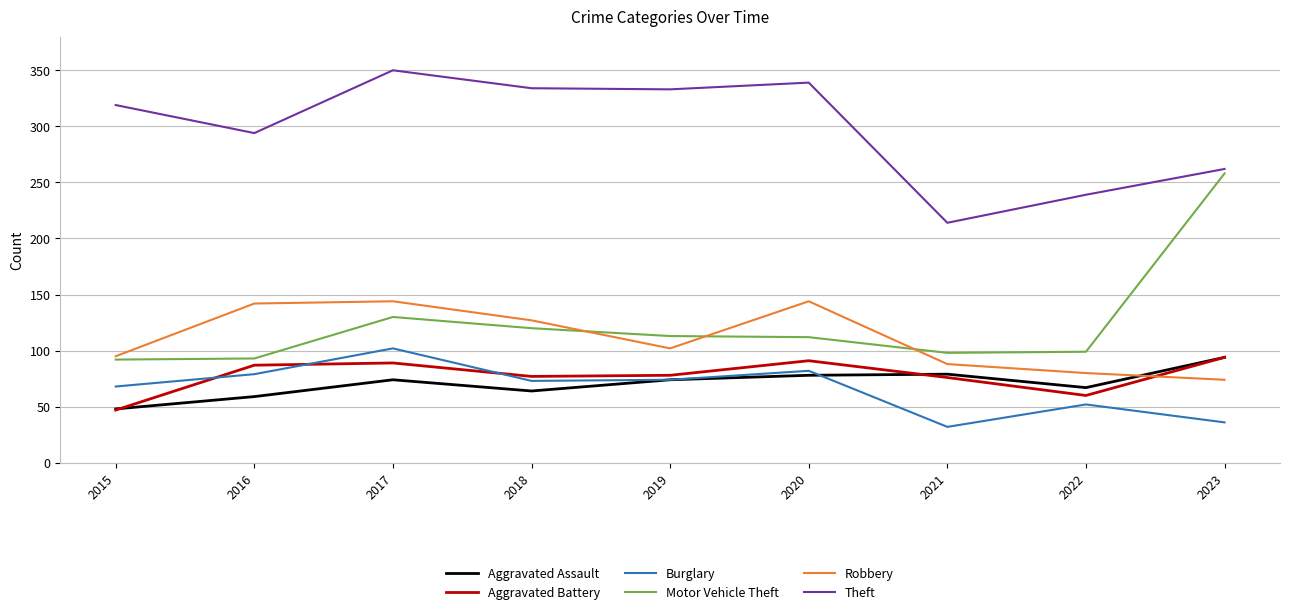

How many lines are shown in the chart?

6